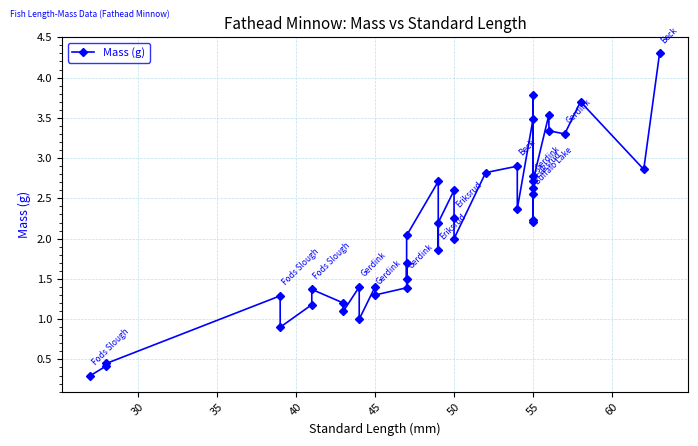

What is the average value?

2.1